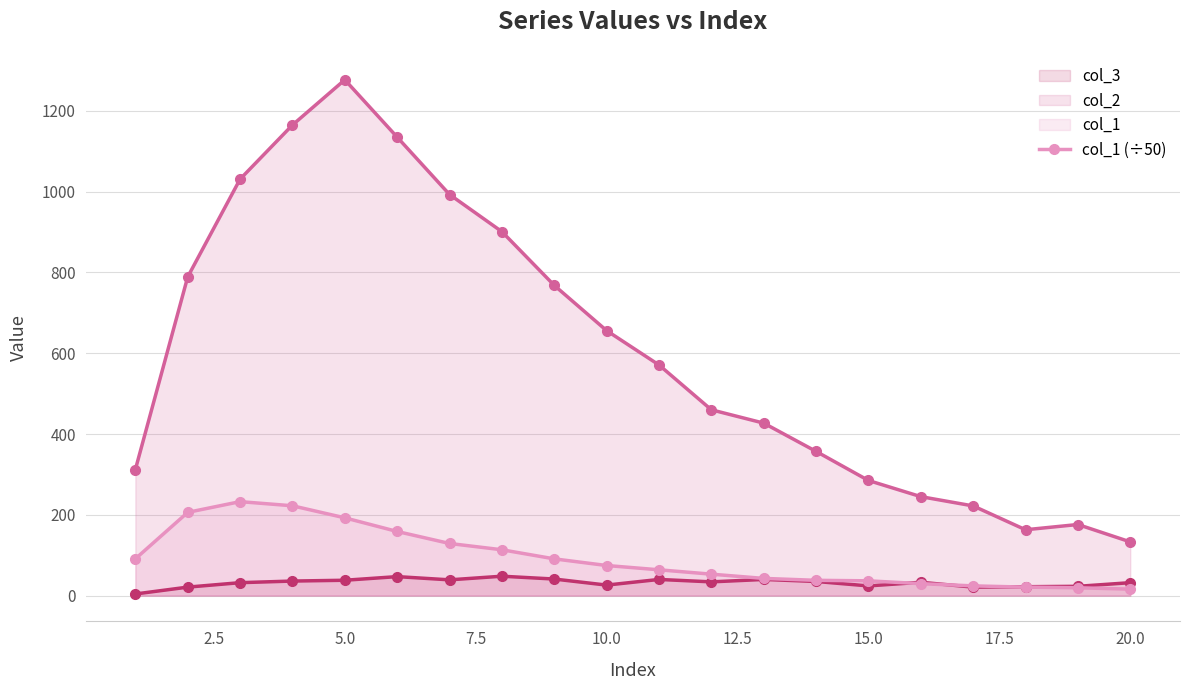

What is the maximum value for col_3?

48.0